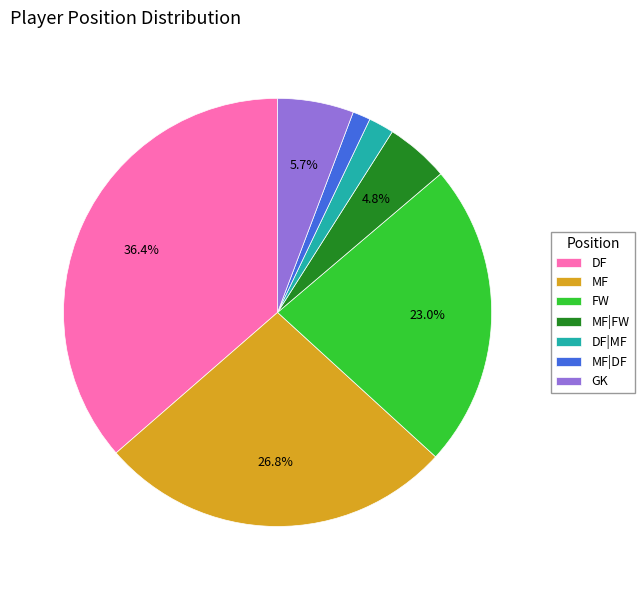

Between MF|DF and MF, which is larger?

MF